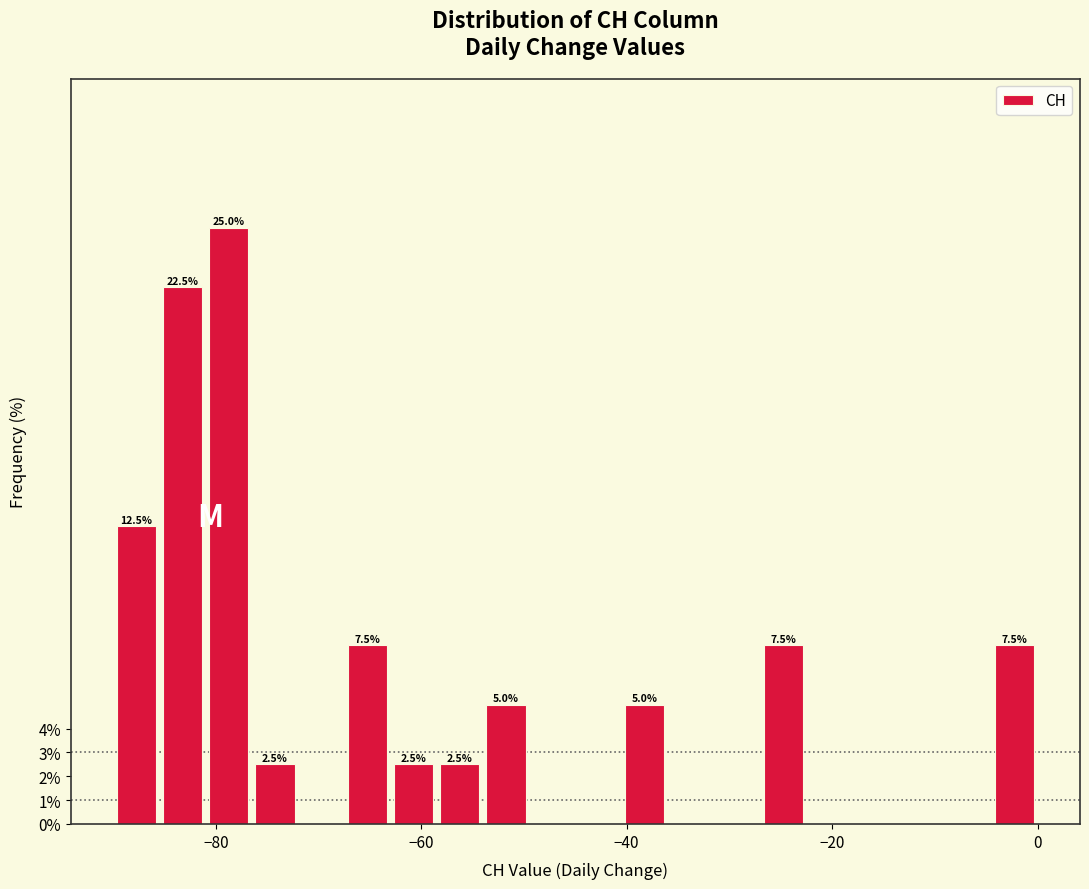

Read against the x-axis, roughly where is the centre of the tallest bar?

-78